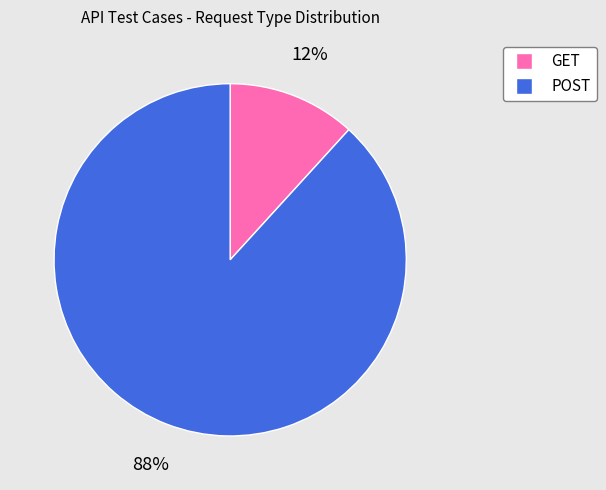

Is it true that POST is 88% of the pie?

True